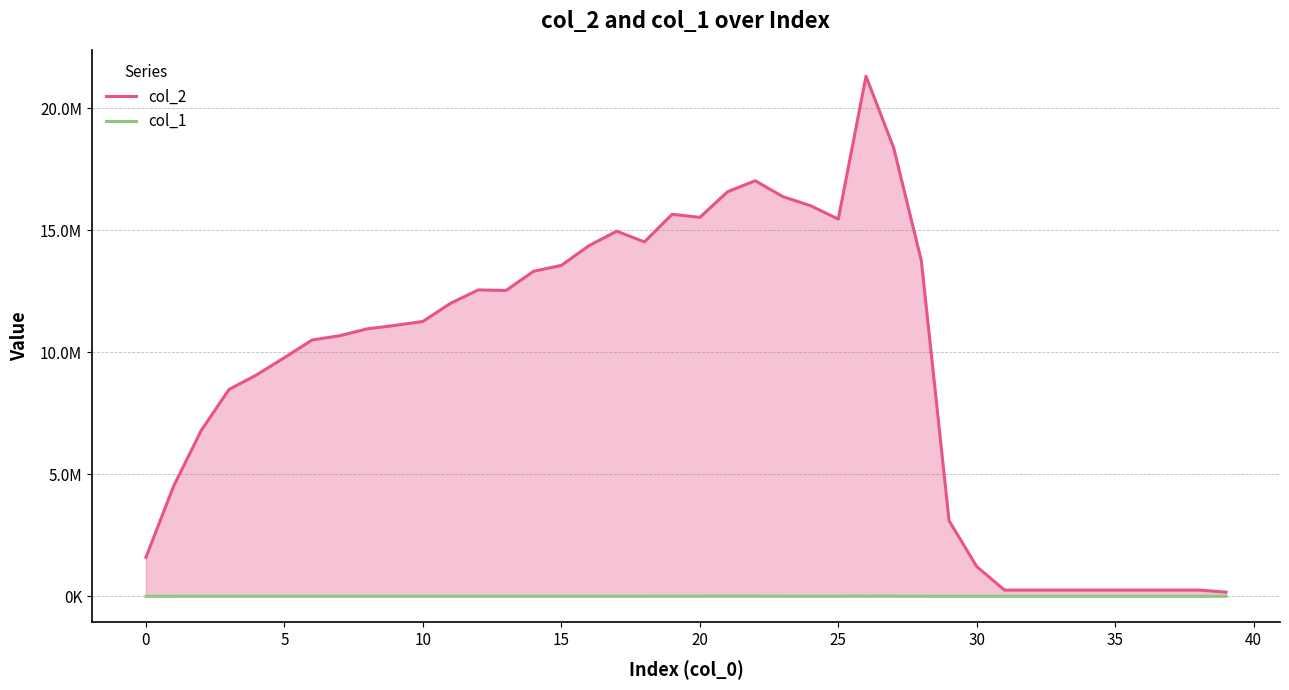

At how many categories does at least one series exceed 460092?

31